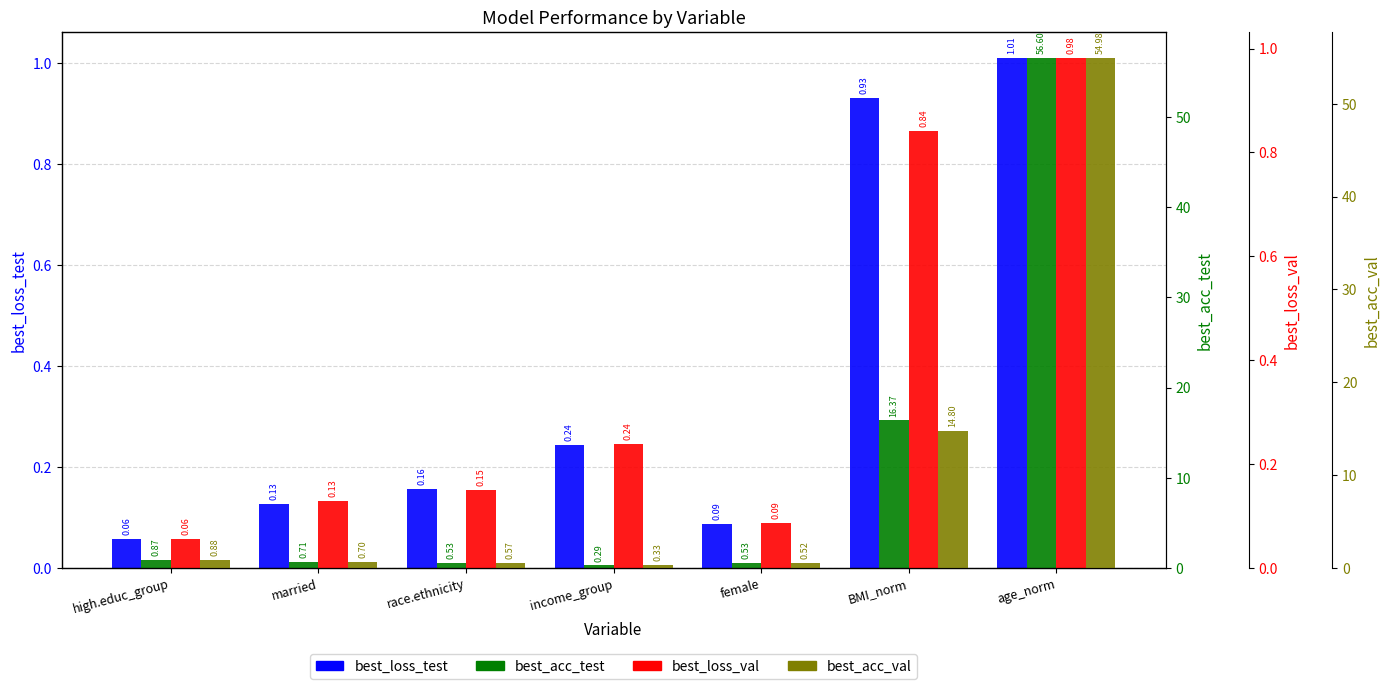

Which series has the largest total across all categories?

best_acc_test